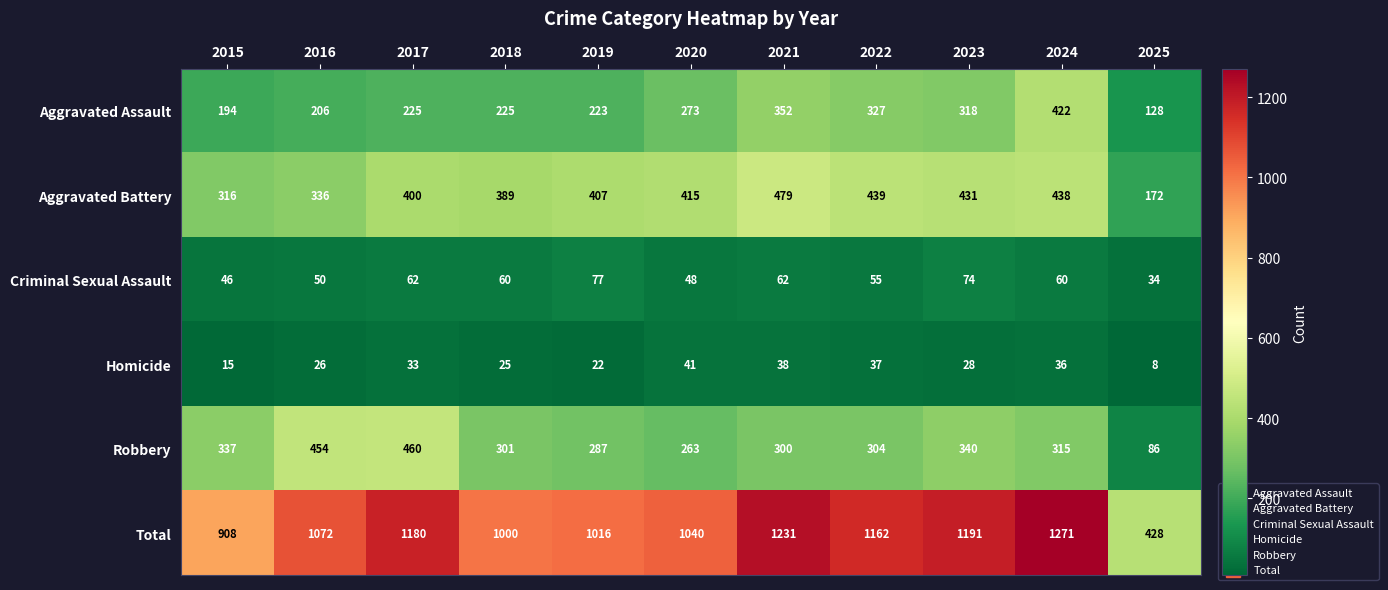

How many categories are shown in the chart?

11